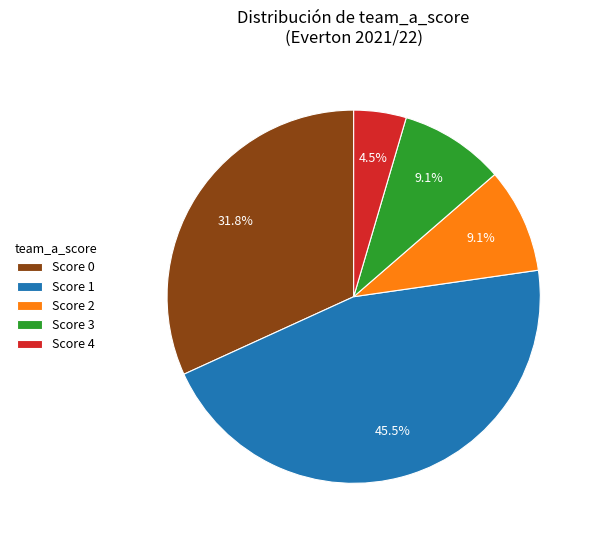

Between Score 0 and Score 2, which is larger?

Score 0